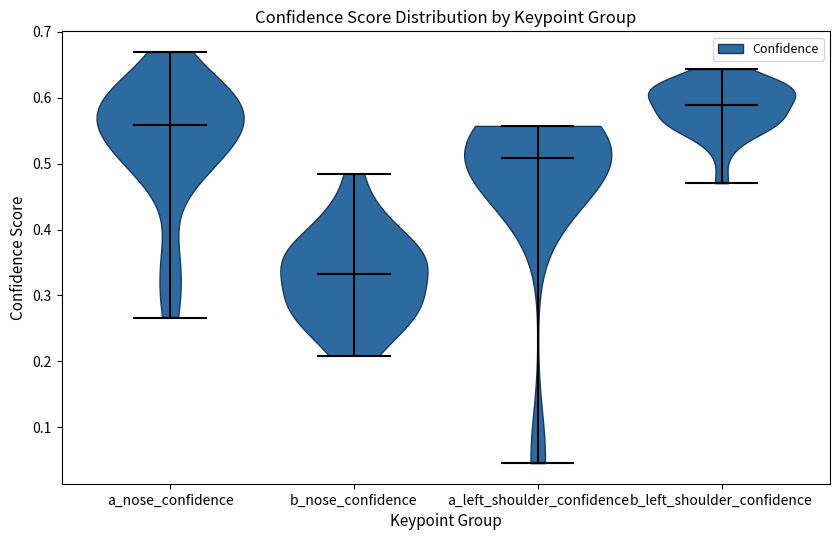

Reading left to right, read every violin against the y-axis: where its median line is, and the lowest and highest points it reaches. The values are not printed on the chart, so give them approximately, as read against the axis.

a_nose_confidence: median line 0.56, lowest point 0.27, highest point 0.67
b_nose_confidence: median line 0.33, lowest point 0.21, highest point 0.48
a_left_shoulder_confidence: median line 0.51, lowest point 0.05, highest point 0.56
b_left_shoulder_confidence: median line 0.59, lowest point 0.47, highest point 0.64